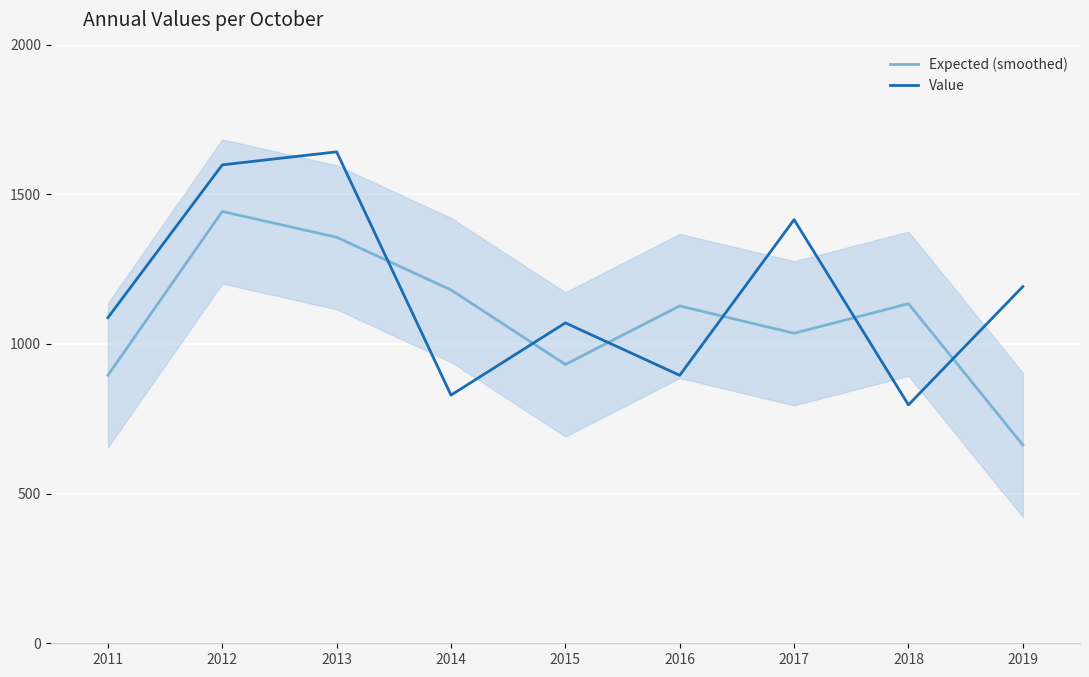

What is the approximate value of Expected (smoothed) at 2014?

1180.2